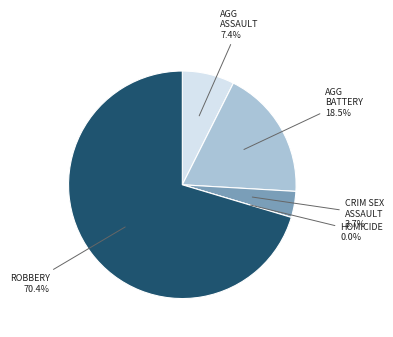

To the nearest percent, what is the difference between the largest and smallest slice percentages?

70%